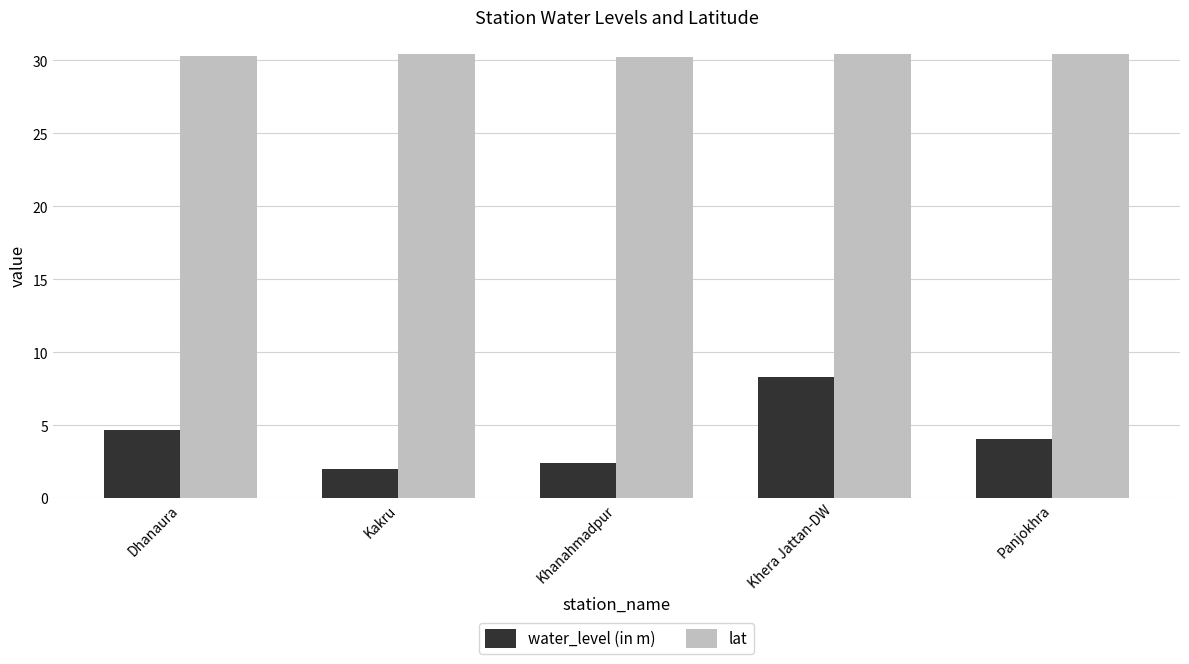

What is the difference between the highest and lowest values at Dhanaura?

25.6